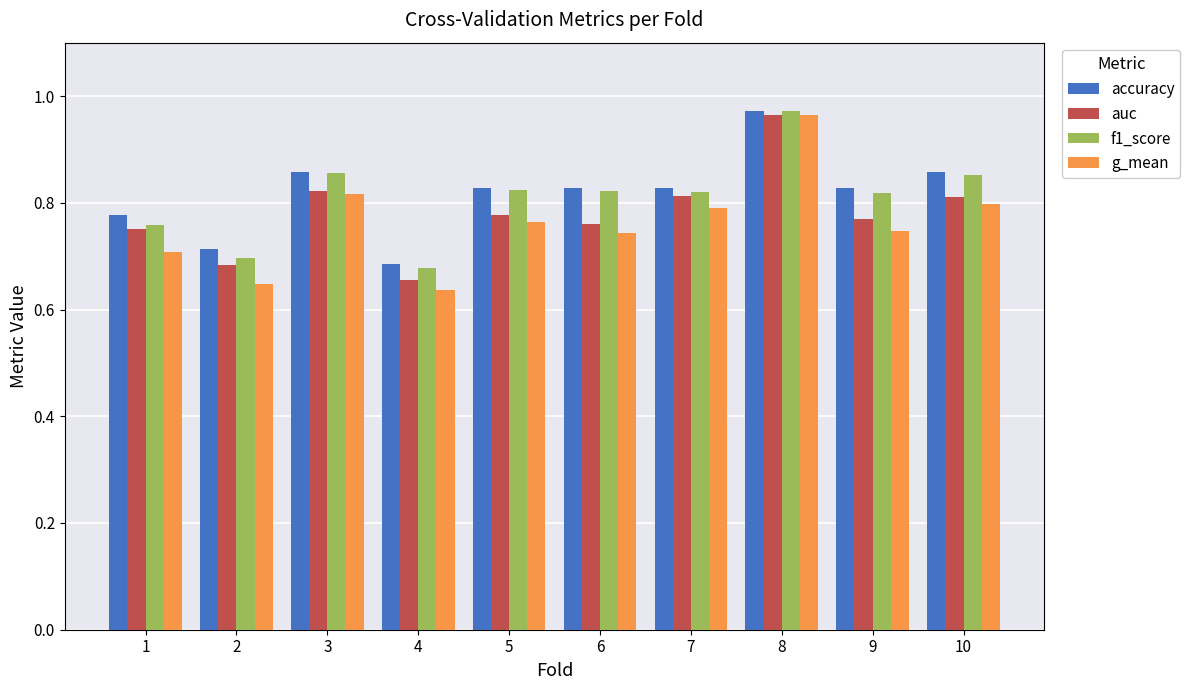

Between 4 and 7, which series saw the biggest shift?

auc